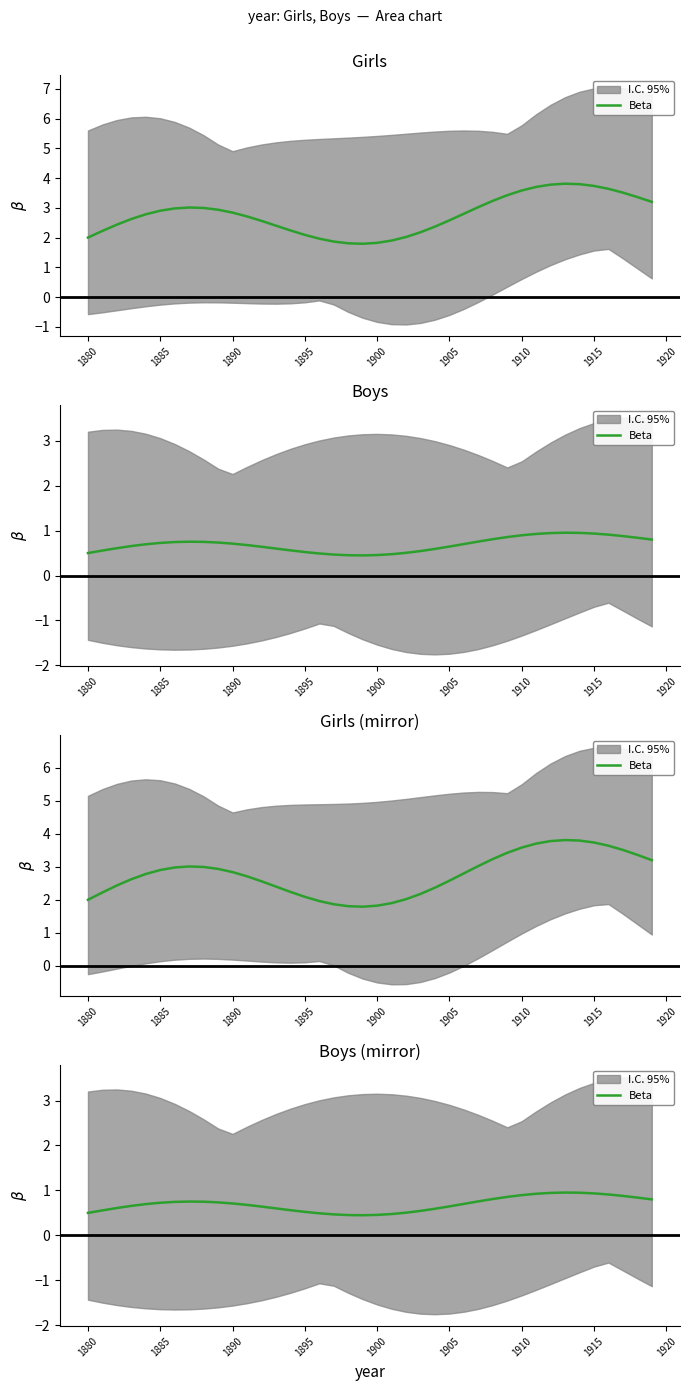

How many points are higher than both their immediate neighbors (excluding endpoints)?

2